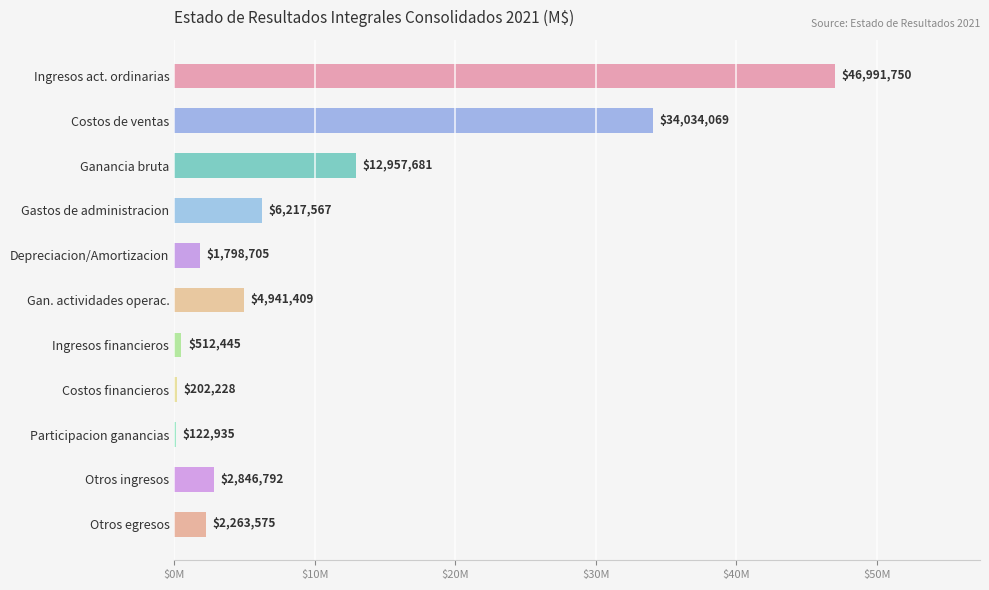

Are the bars horizontal?

Yes